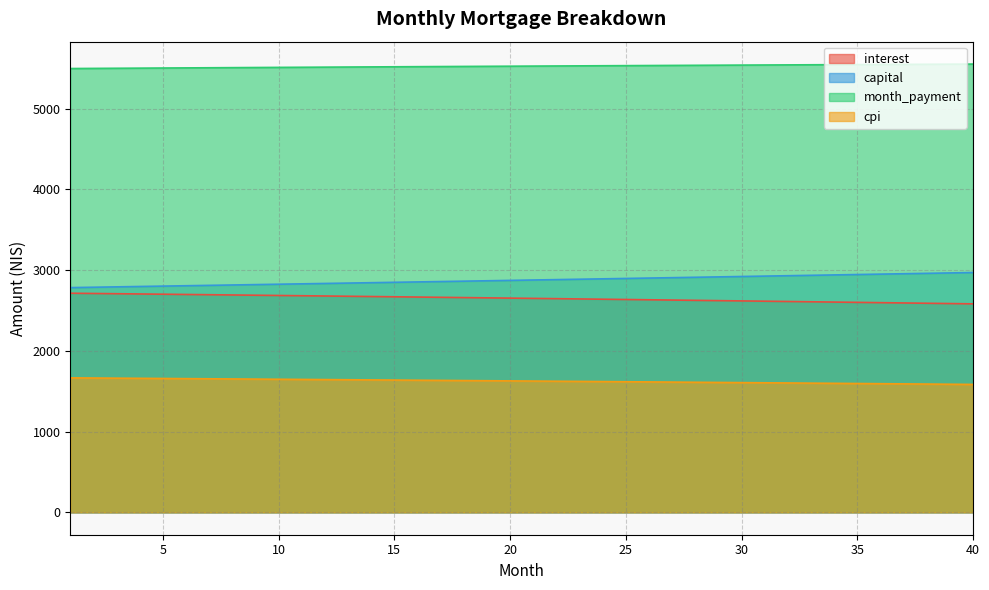

At which category is the sum across all series the highest?

40